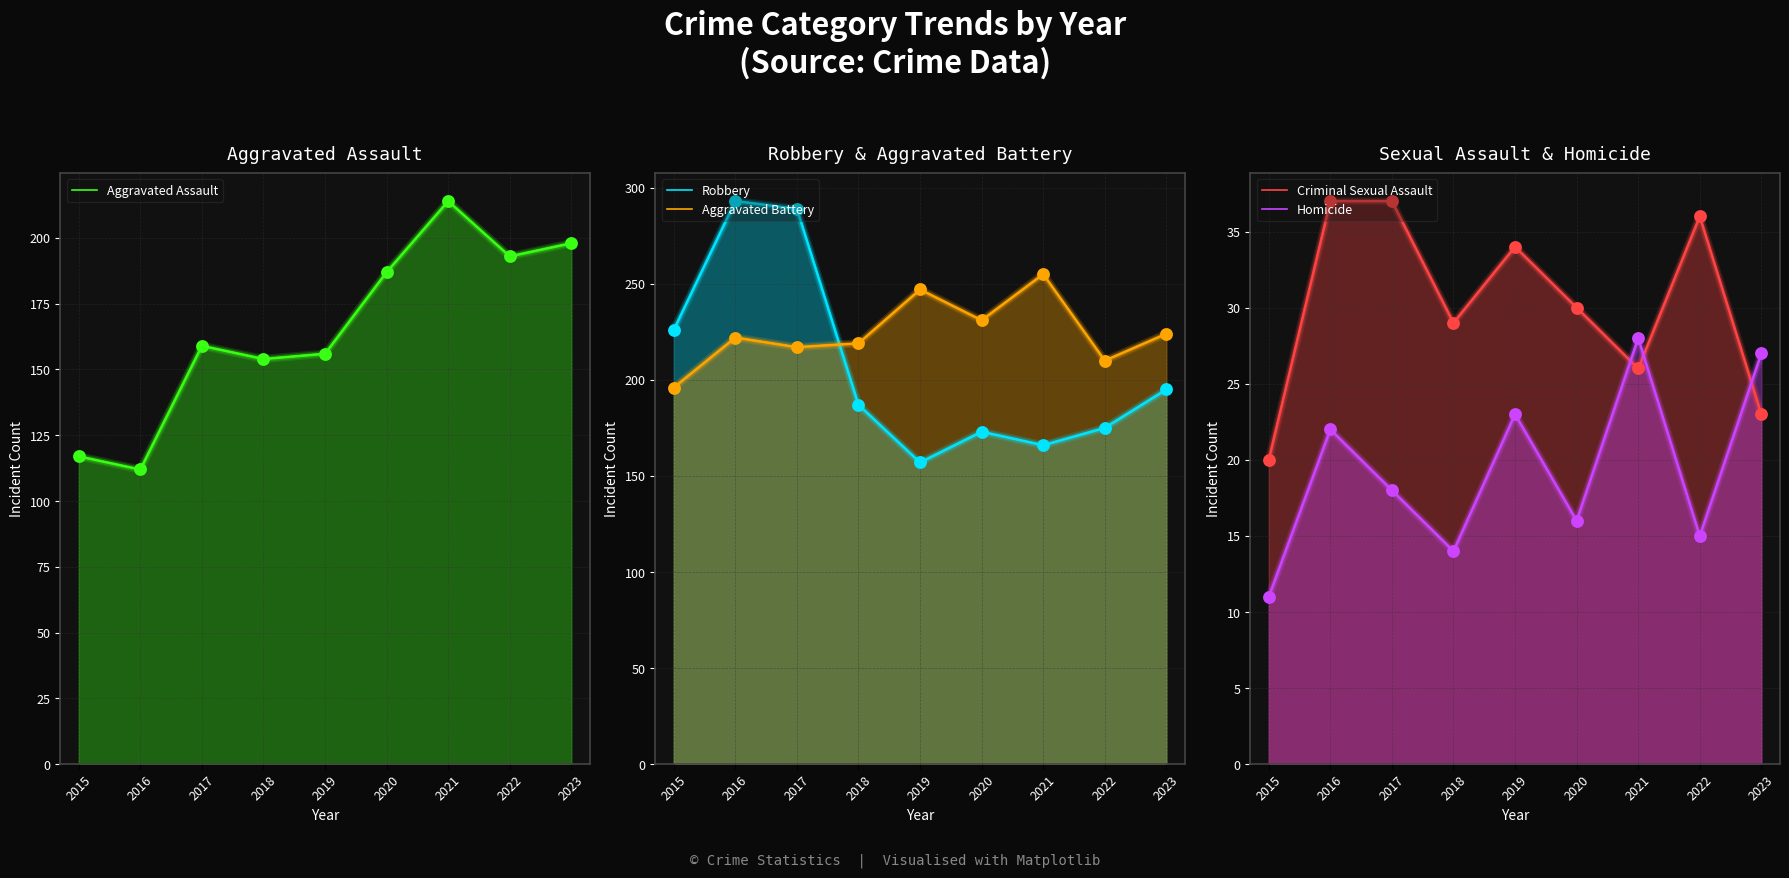

At how many categories does at least one series exceed 82?

9